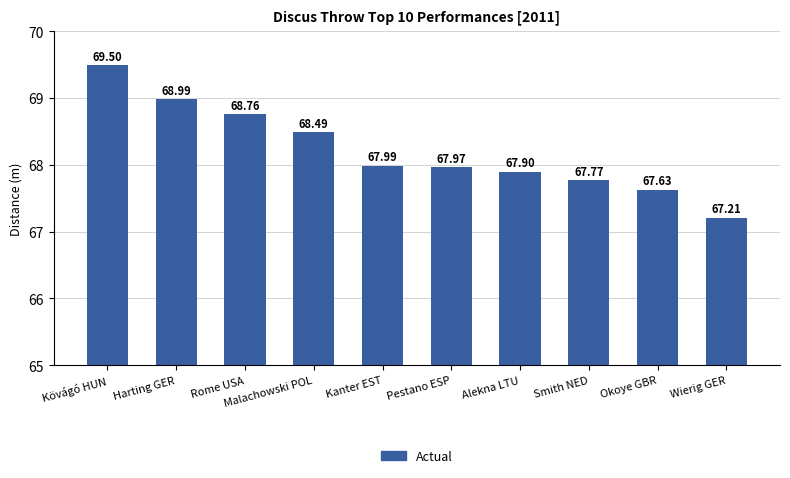

At which label is the value closest to 68?

Kanter EST